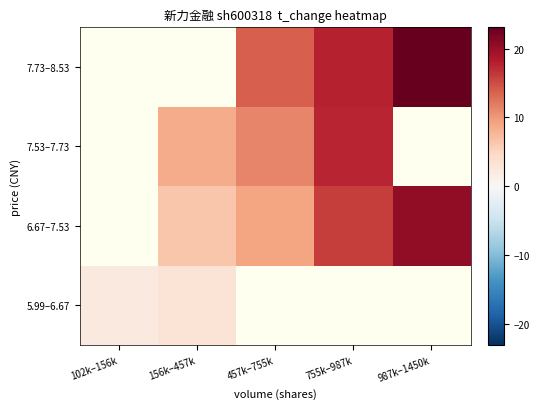

The 7.53–7.73 series shows 5.9 at 457k–755k. True or false?

False